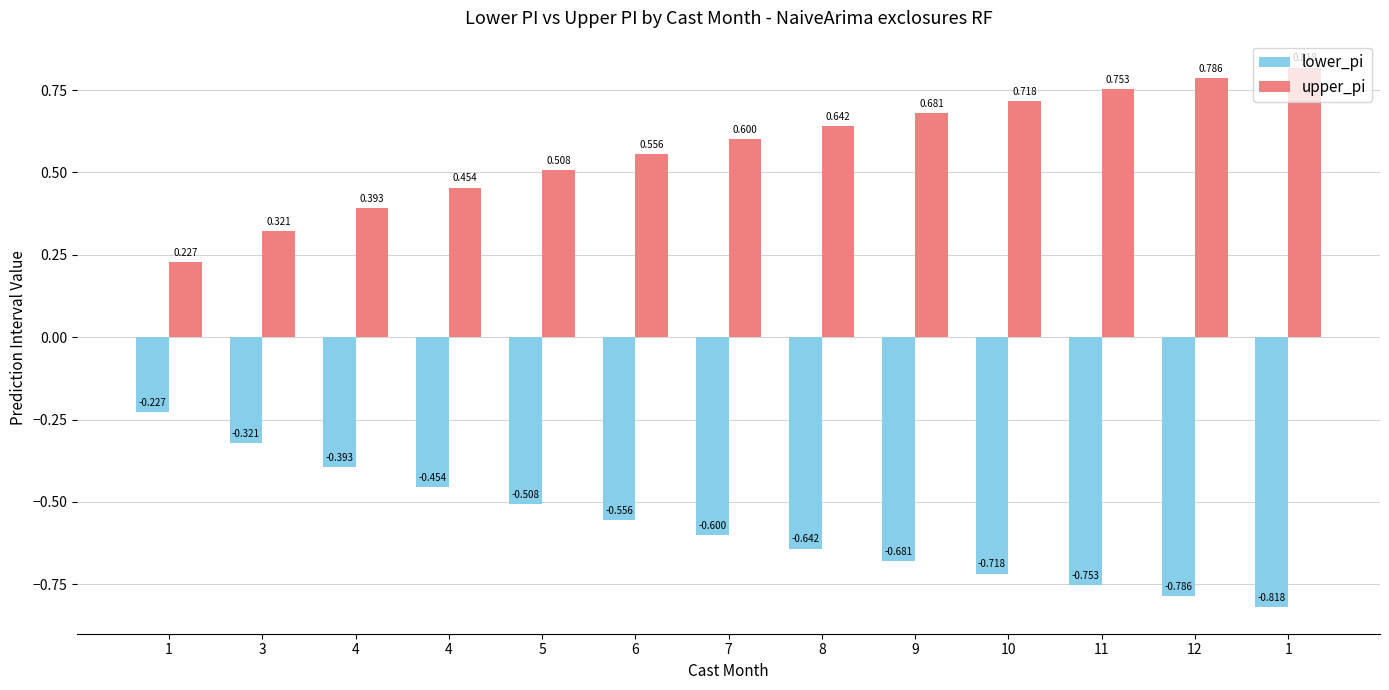

Reading left to right, transcribe all the data shown in this chart.

lower_pi: -0.2	-0.3	-0.4	-0.5	-0.5	-0.6	-0.6	-0.6	-0.7	-0.7	-0.8	-0.8	-0.8
upper_pi: 0.2	0.3	0.4	0.5	0.5	0.6	0.6	0.6	0.7	0.7	0.8	0.8	0.8